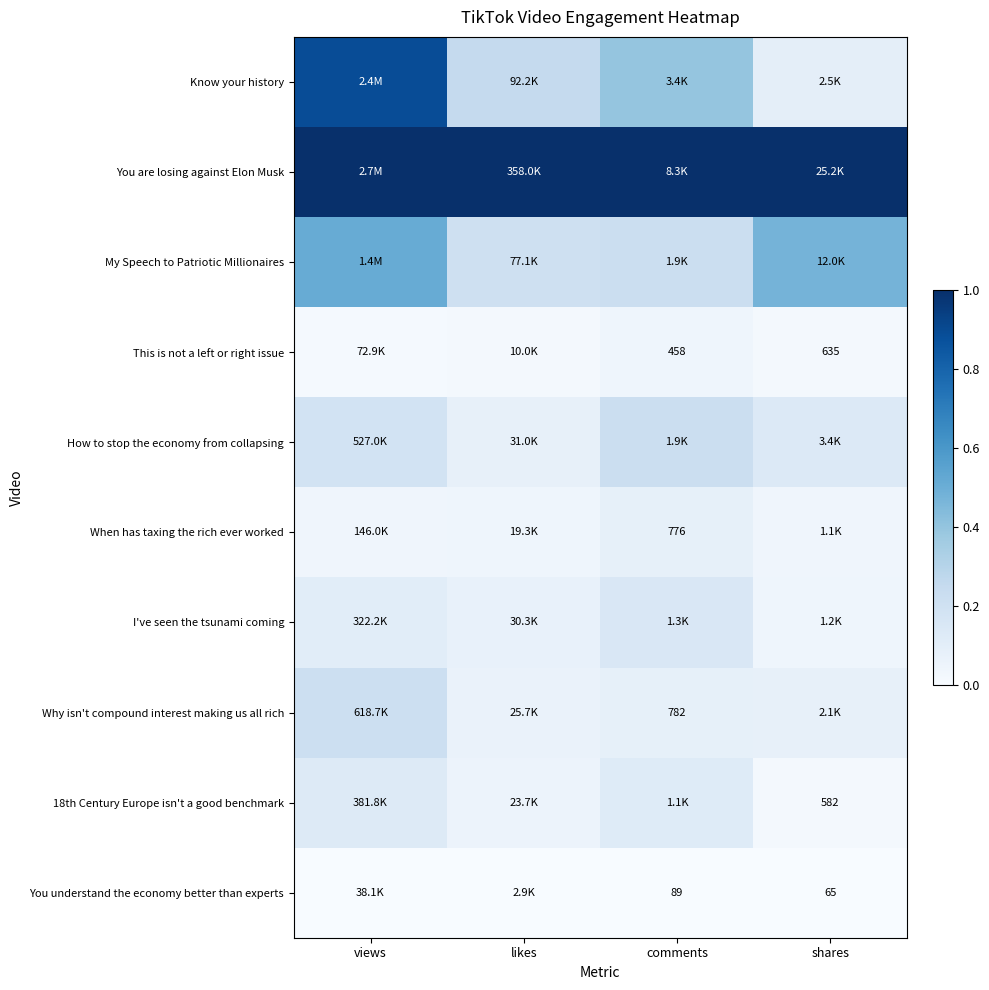

At which category is the sum across all series the highest?

views